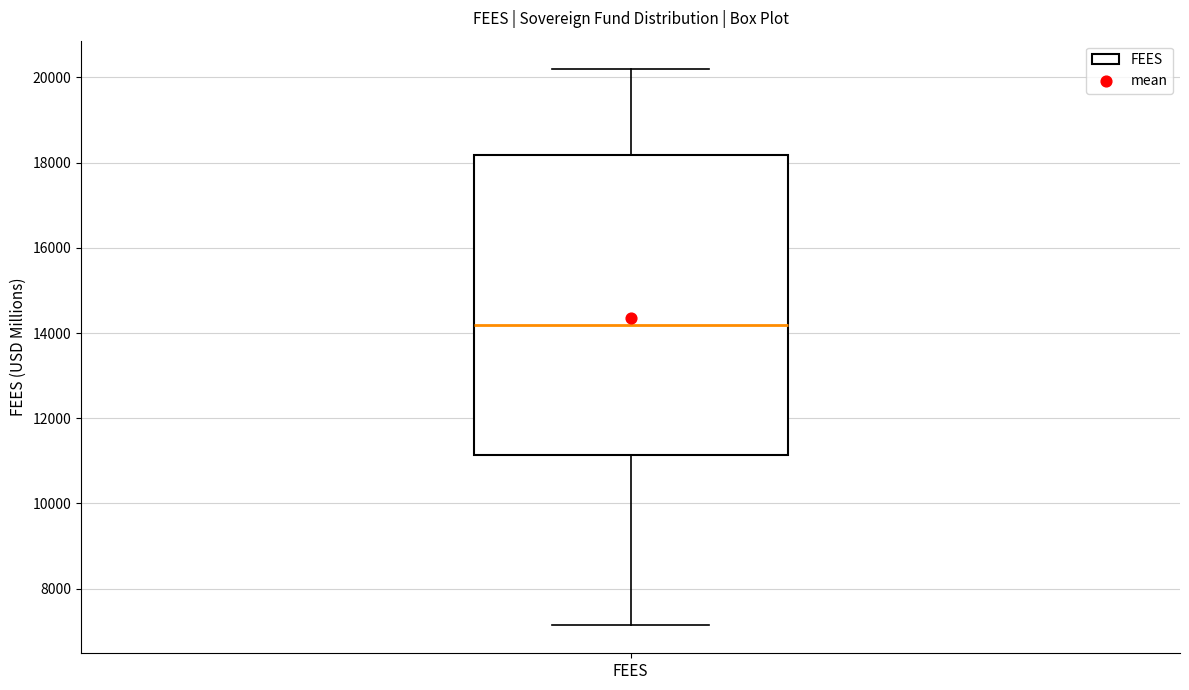

Where does the median line of the box for FEES sit on the y-axis? The values are not printed on the chart, so give them approximately, as read against the axis.

14200